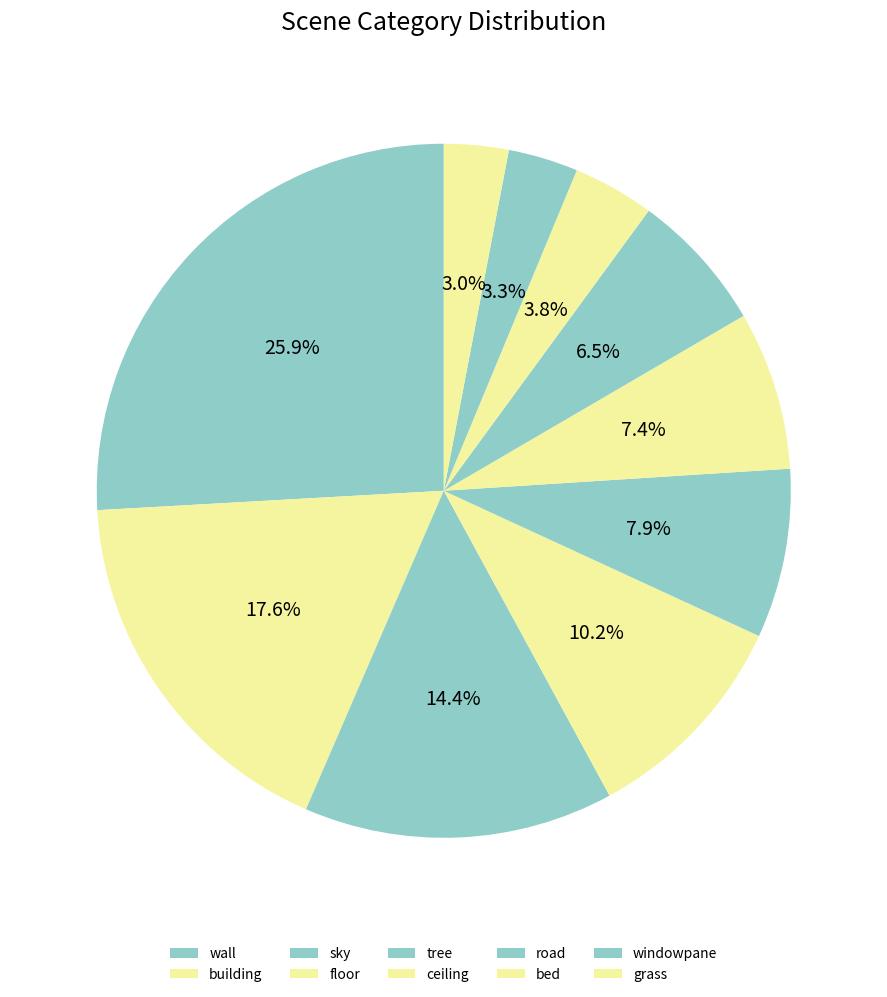

Is it true that ceiling is 7% of the pie?

True